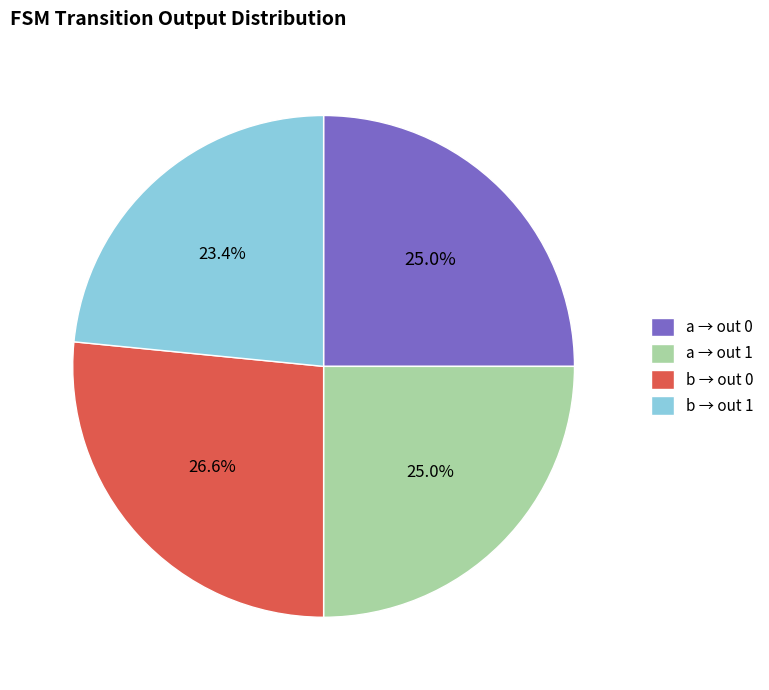

Count the number of slices in the pie.

4